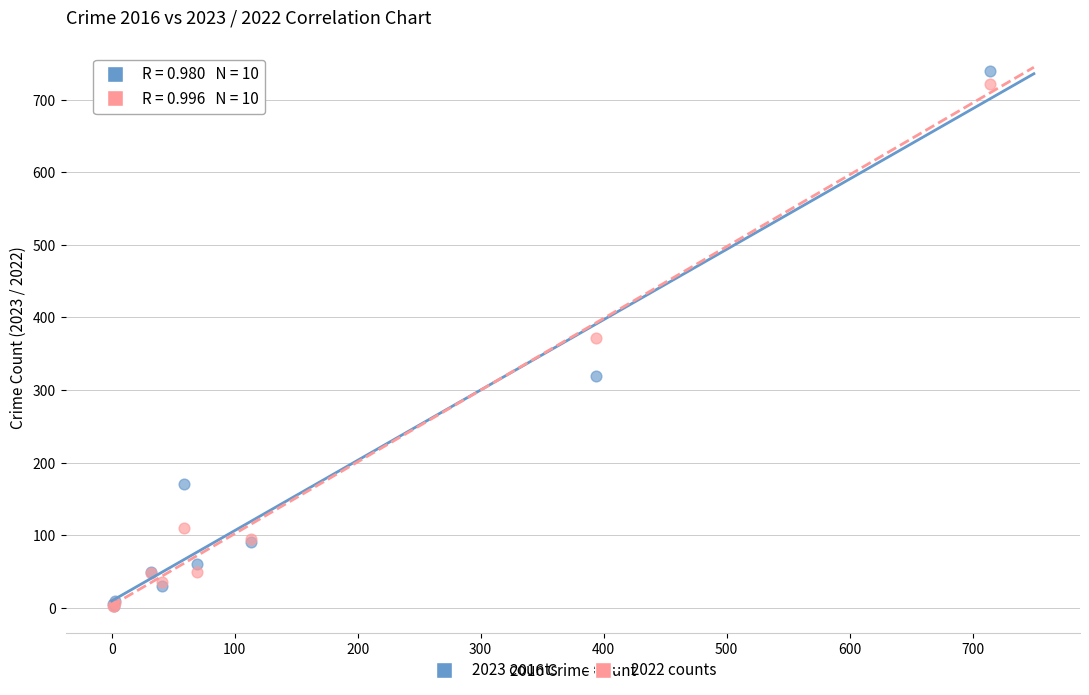

Which series contains the highest Y value?

2023 counts